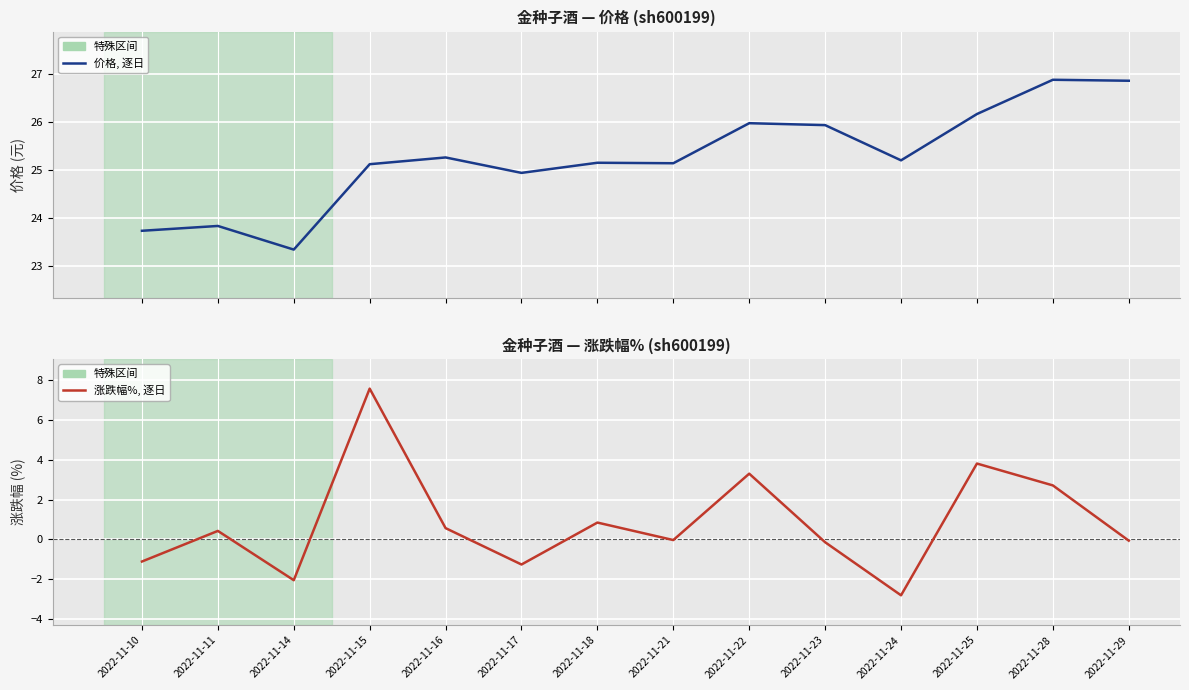

How many lines are shown in the chart?

2